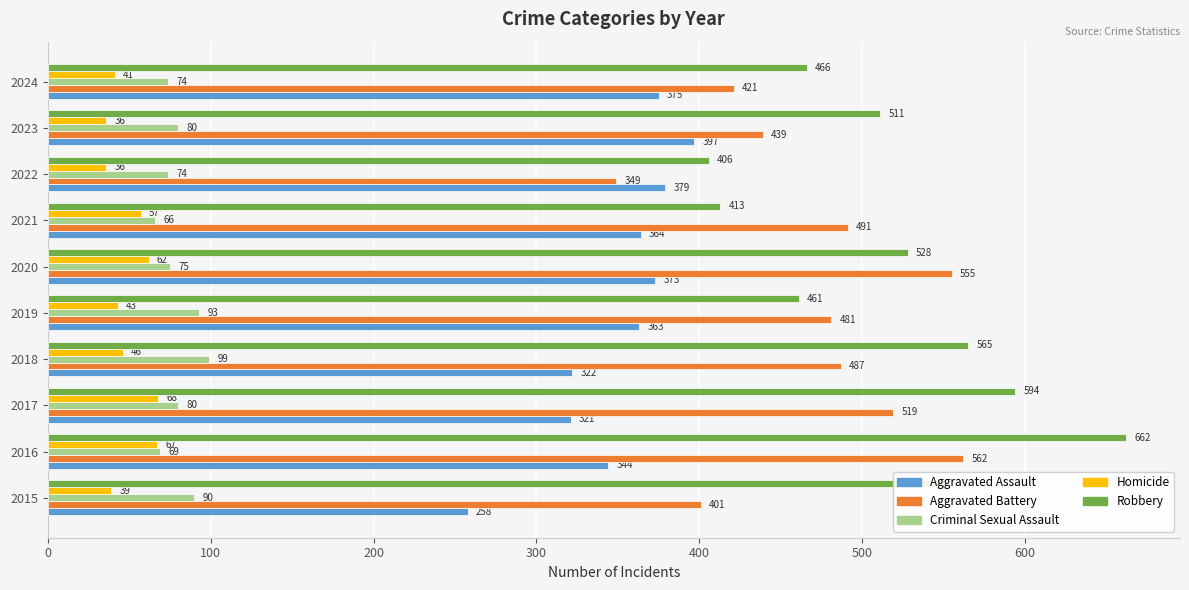

What is the difference between the maximum and minimum values in the Robbery series?

256